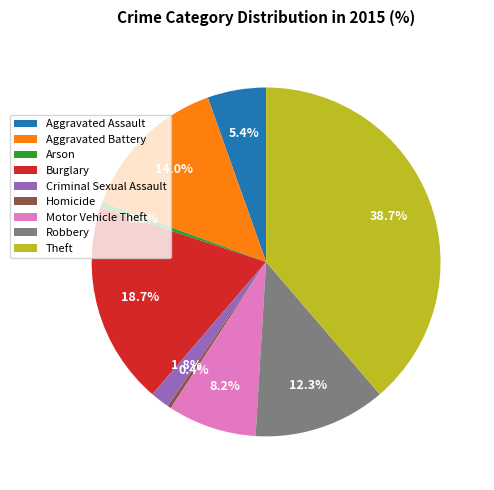

To the nearest percent, what portion does Aggravated Assault represent?

5%